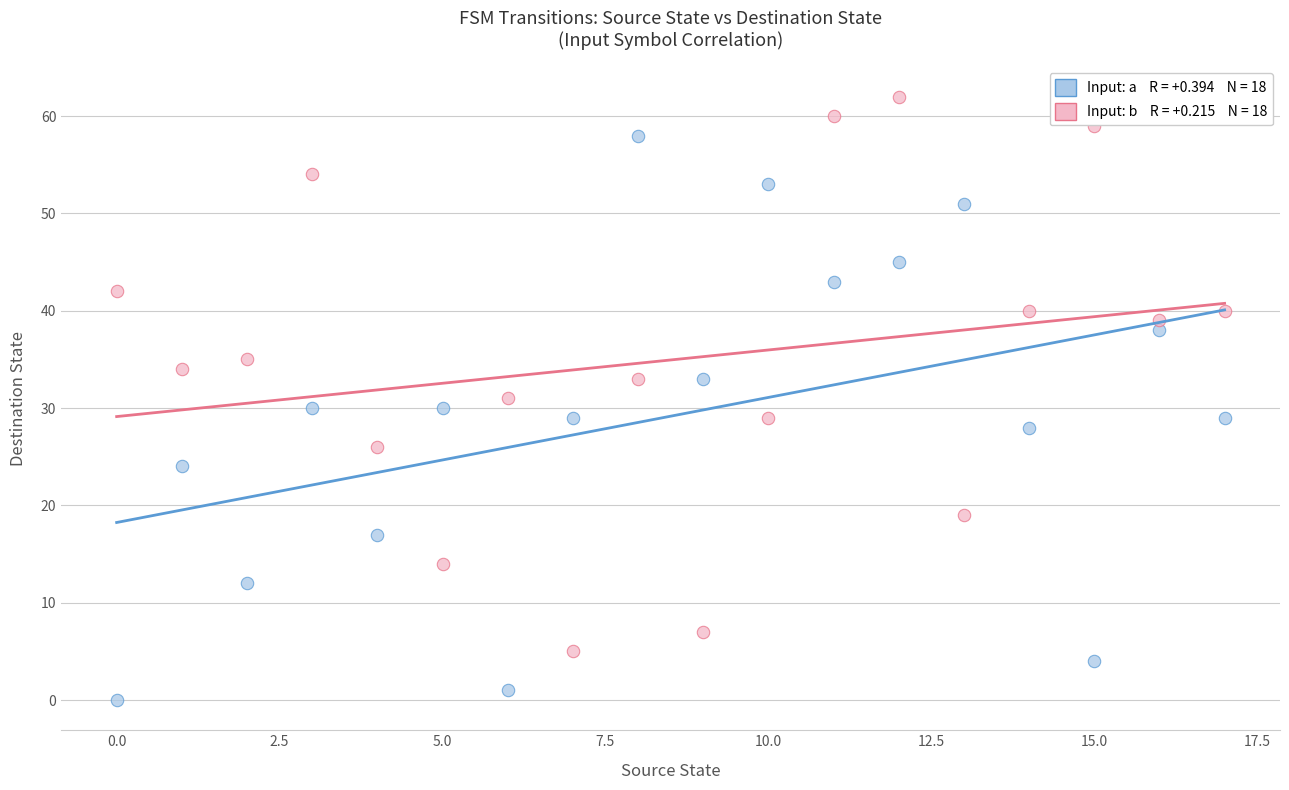

Across all data points, what is the range of Y values (max minus min)?

62